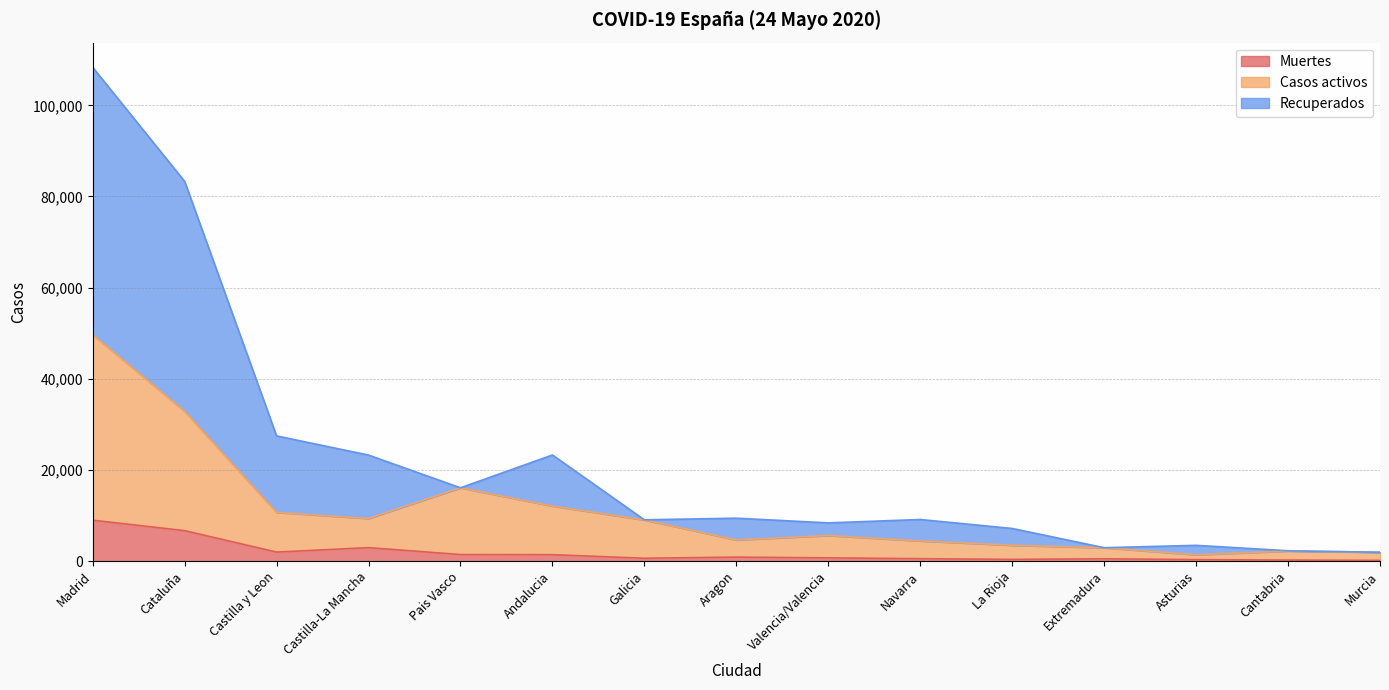

At which label does Muertes reach its minimum?

Murcia